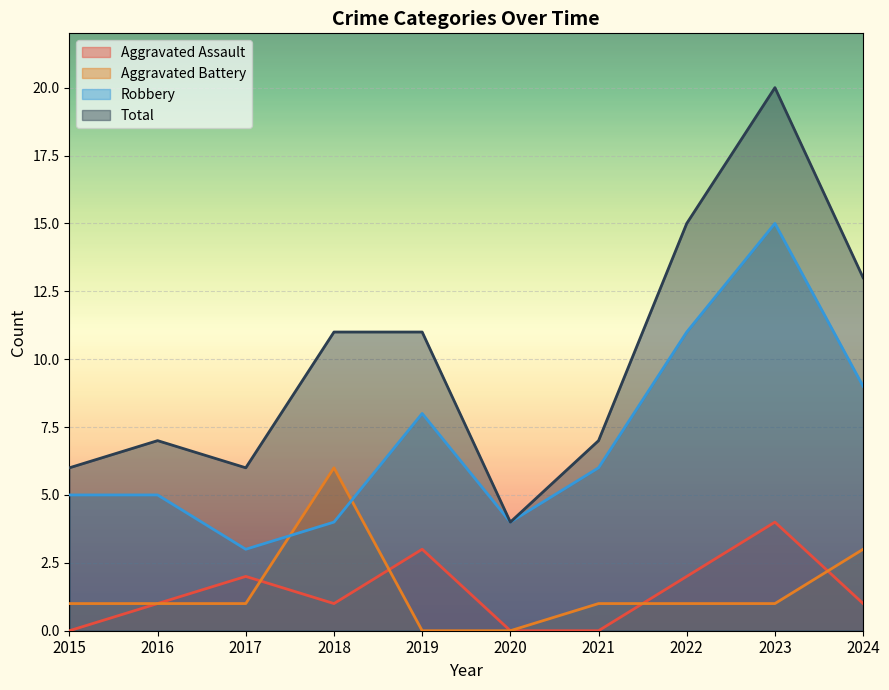

In Aggravated Battery, how many points are higher than both neighbors (excluding endpoints)?

1